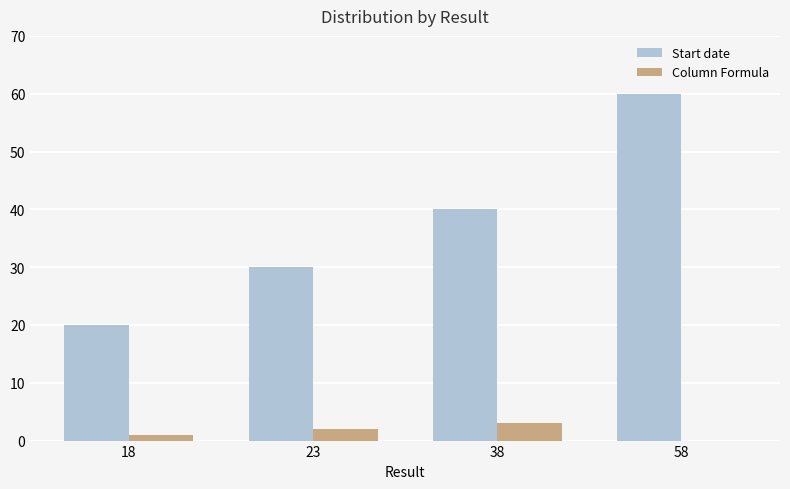

What is the average value of the Column Formula series?

2